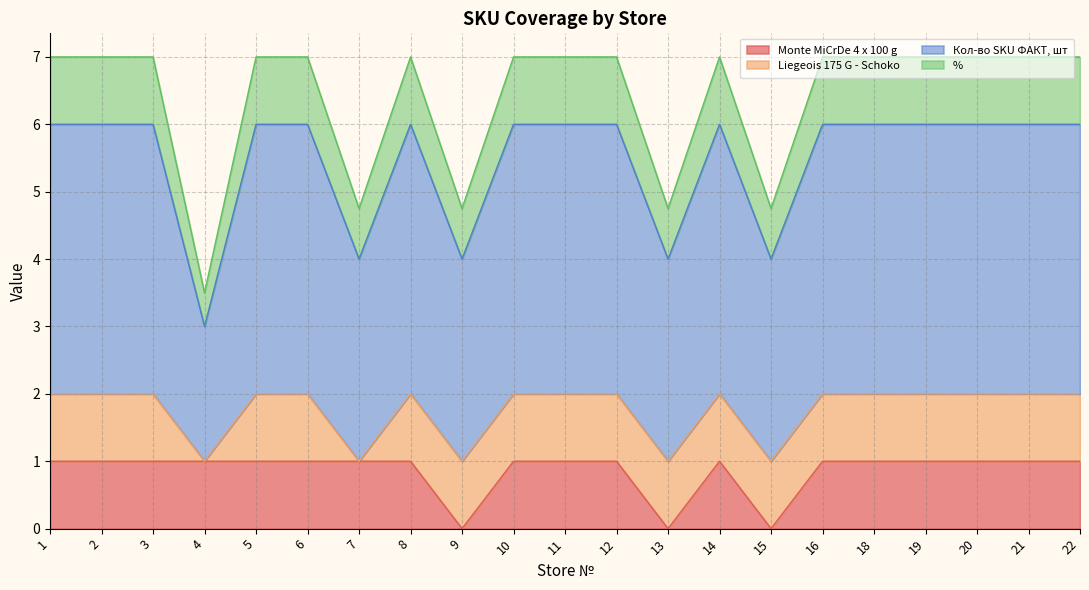

What is the total value across all series at 10?

7.0